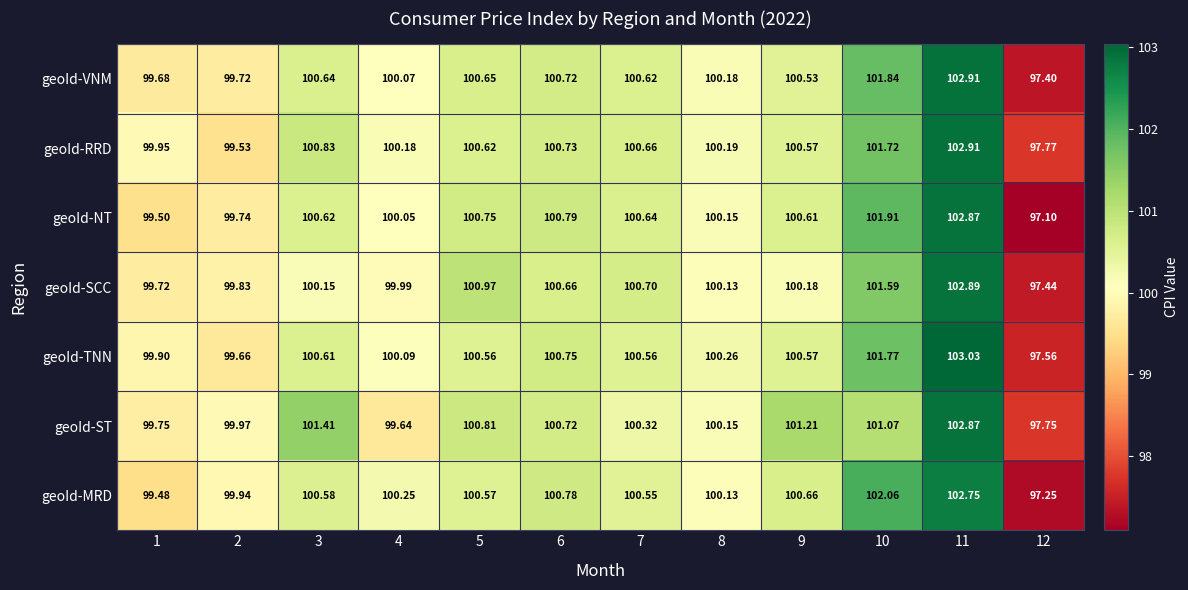

Rank the series at 4 from lowest to highest value.

geoId-ST, geoId-SCC, geoId-NT, geoId-VNM, geoId-TNN, geoId-RRD, geoId-MRD